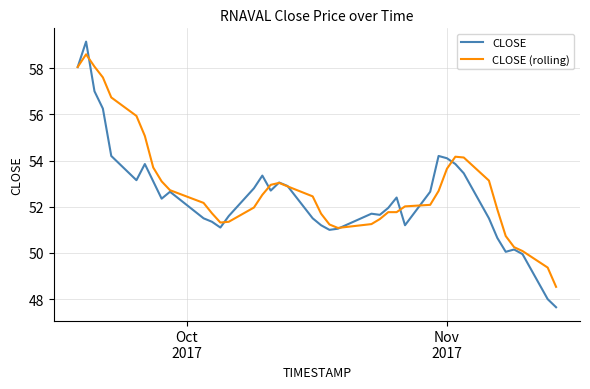

At how many categories does at least one series exceed 49?

39